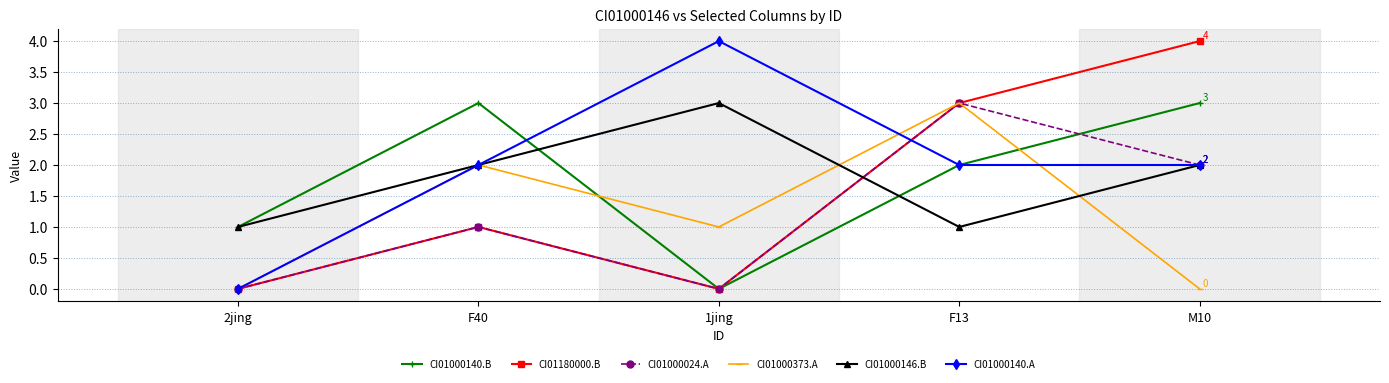

What is the sum of all CI01000140.A values?

10